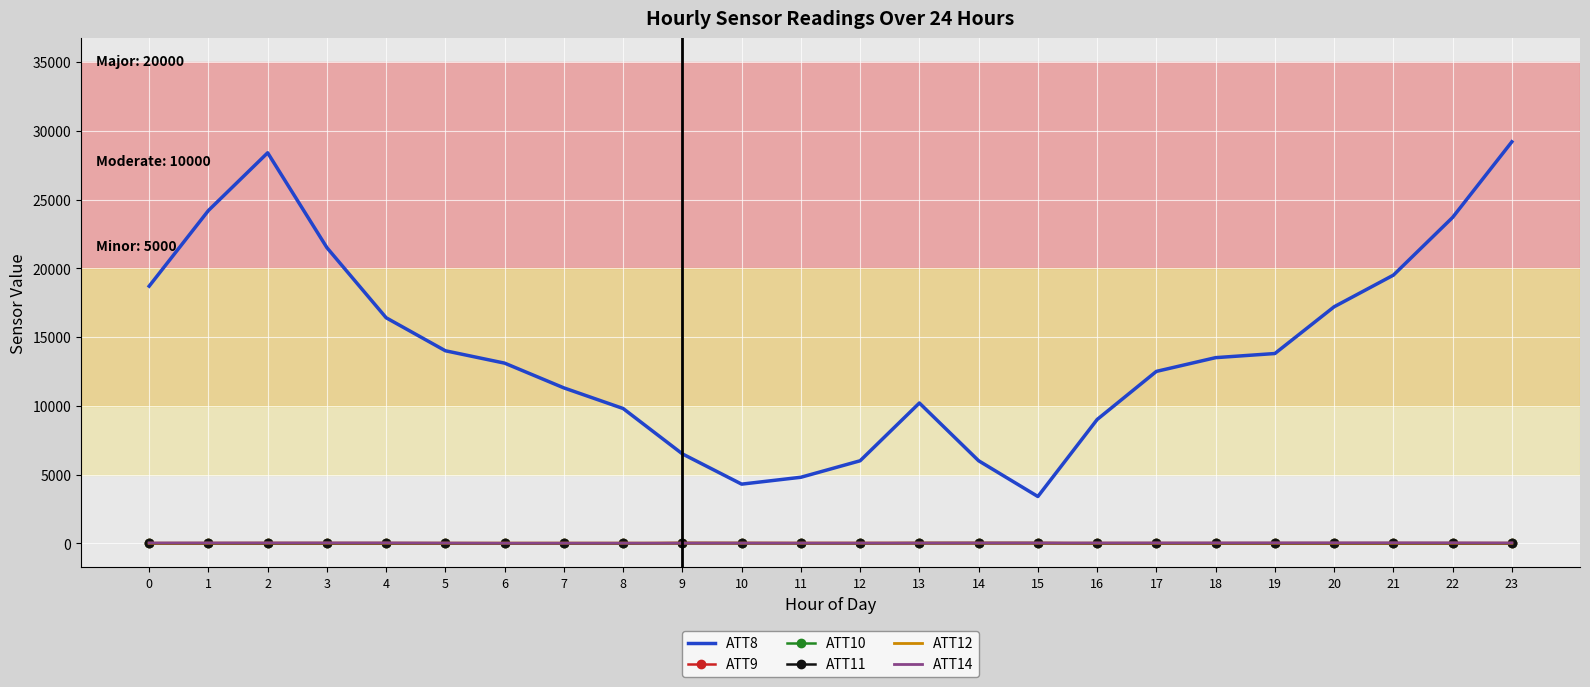

At how many categories does at least one series exceed 7189?

18